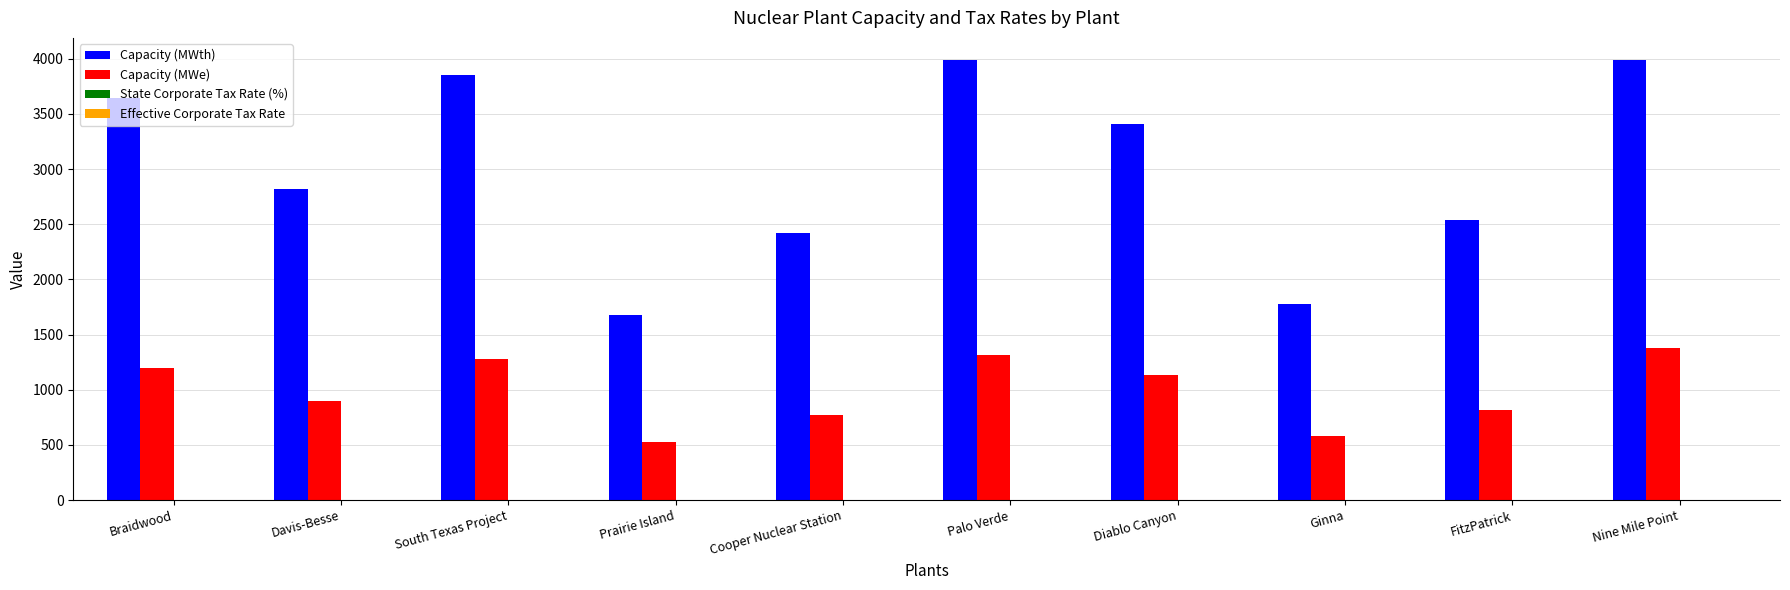

The Capacity (MWe) series shows 309.9 at Nine Mile Point. True or false?

False